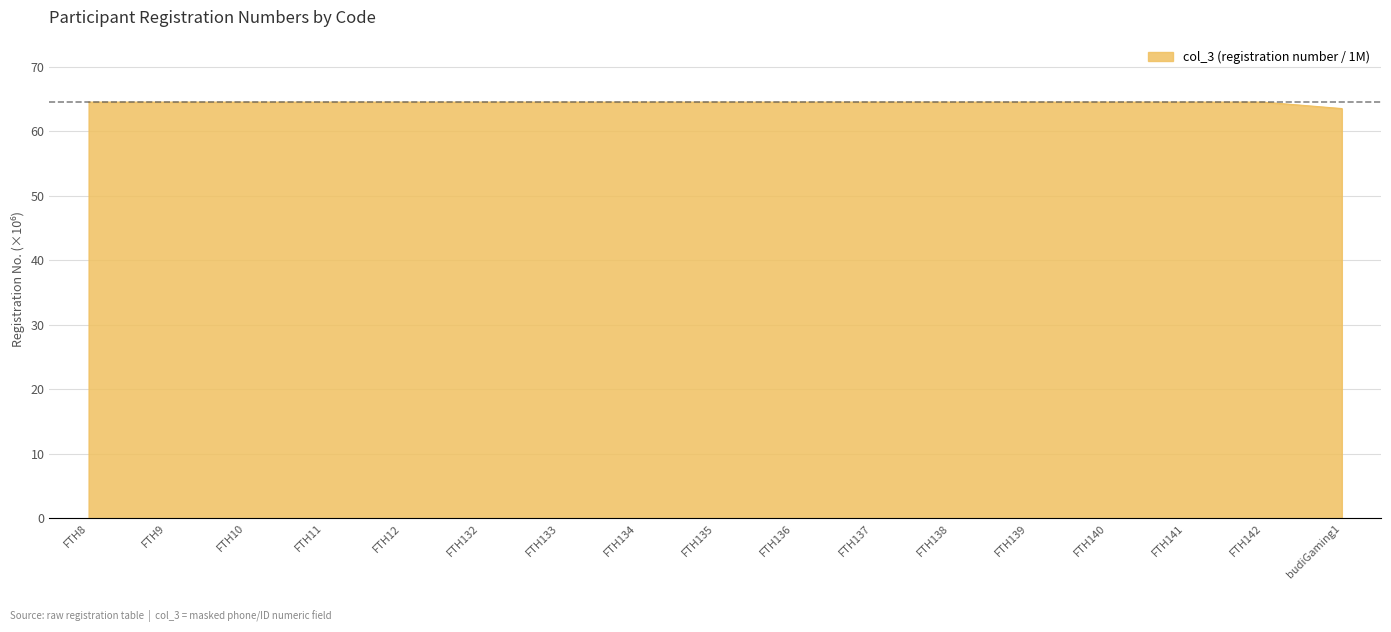

Reading right to left, list all the values displayed in this chart.

63.5	64.5	64.5	64.5	64.5	64.5	64.5	64.5	64.5	64.5	64.5	64.5	64.5	64.5	64.5	64.5	64.5